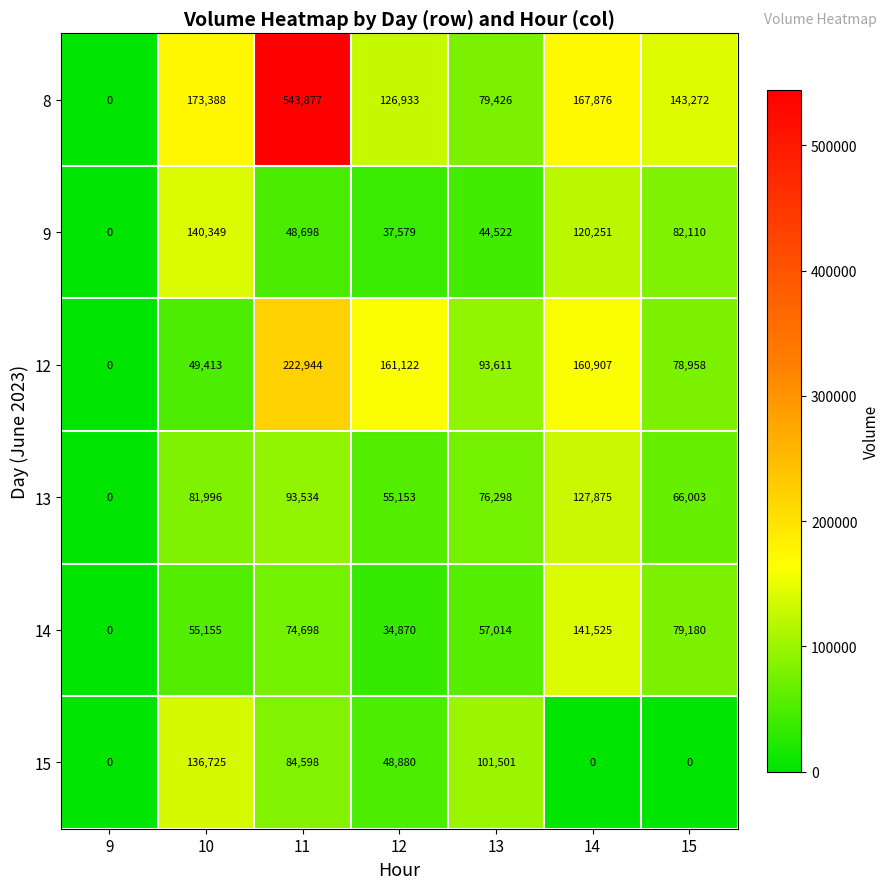

Which series has the largest total across all categories?

8